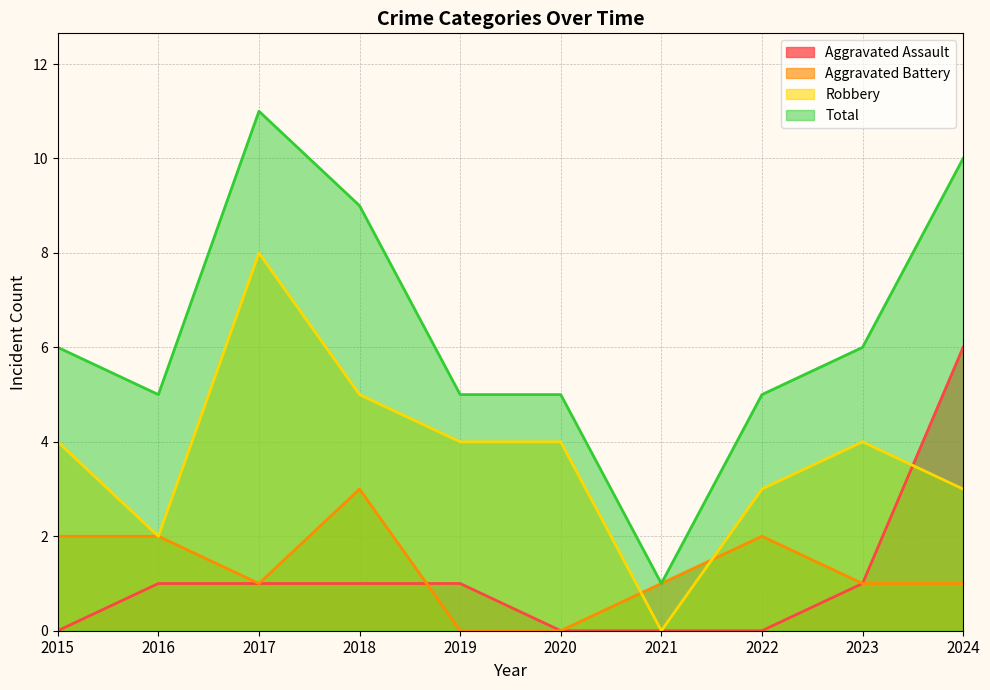

How many values in the Robbery series exceed 4?

2